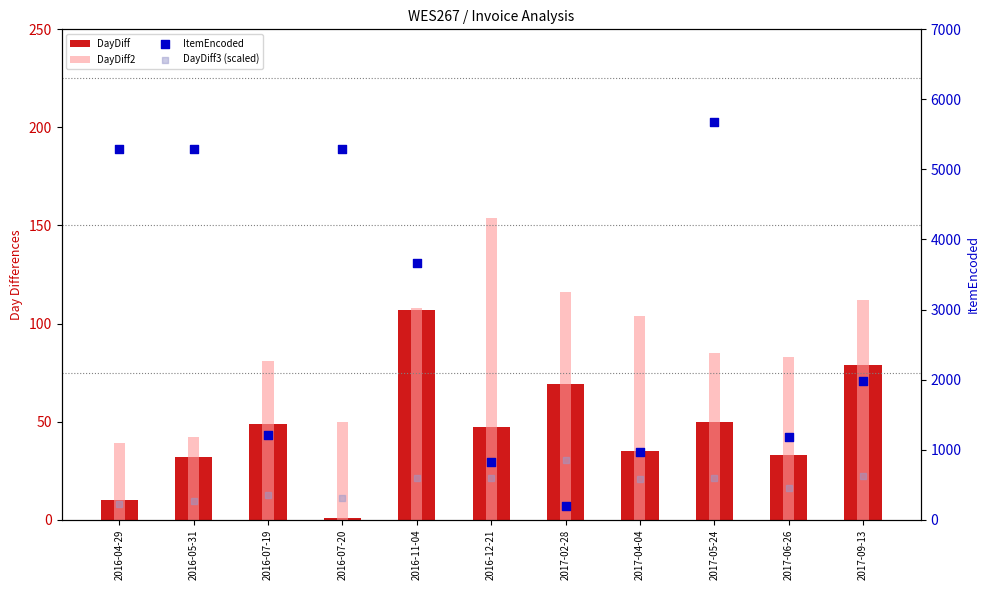

Which series has the largest total across all categories?

ItemEncoded